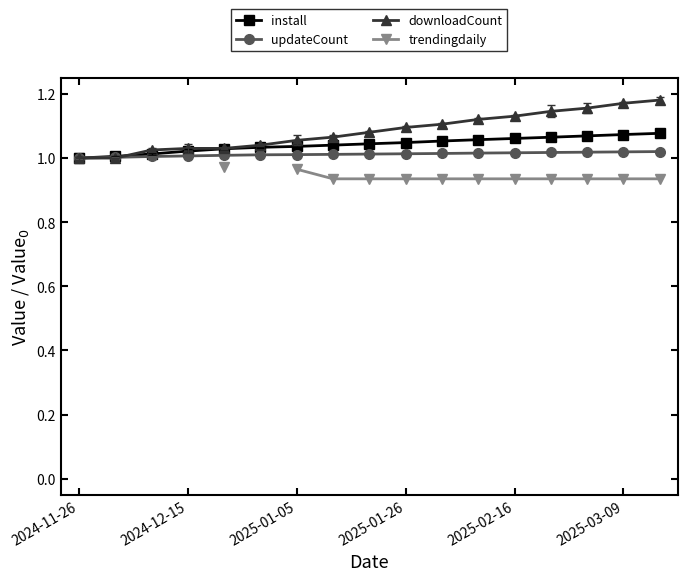

Read the downloadCount value at 10.

1.1